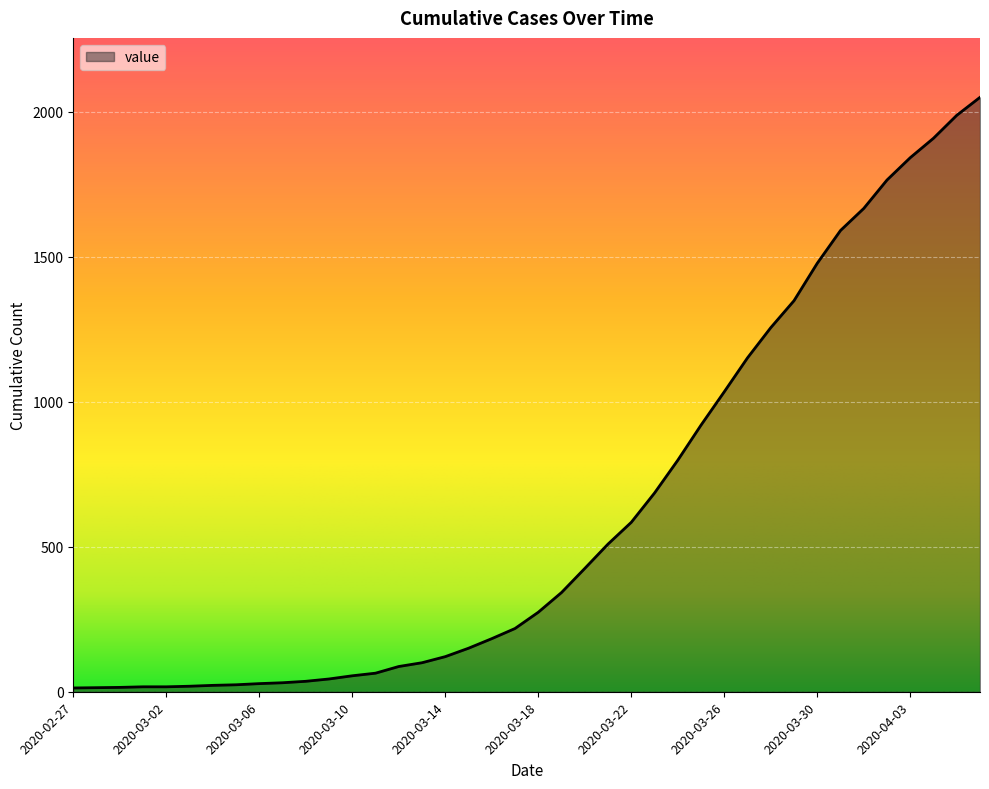

What is the greatest value displayed?

2049